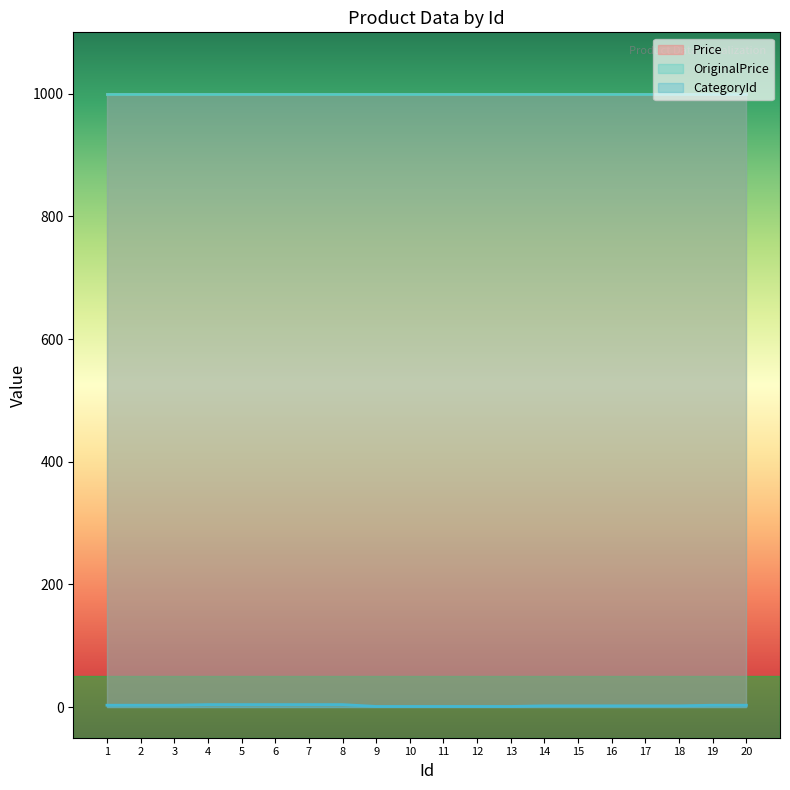

At which label is OriginalPrice closest to 1000?

1